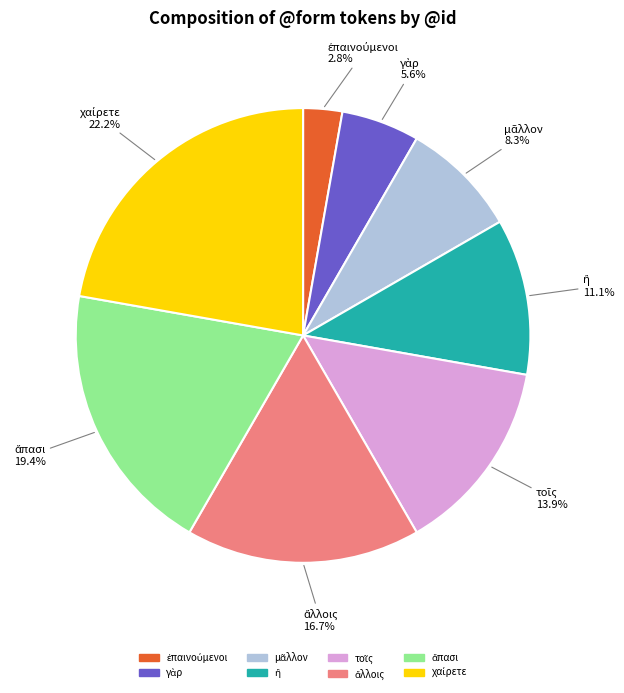

Count the number of slices in the pie.

8